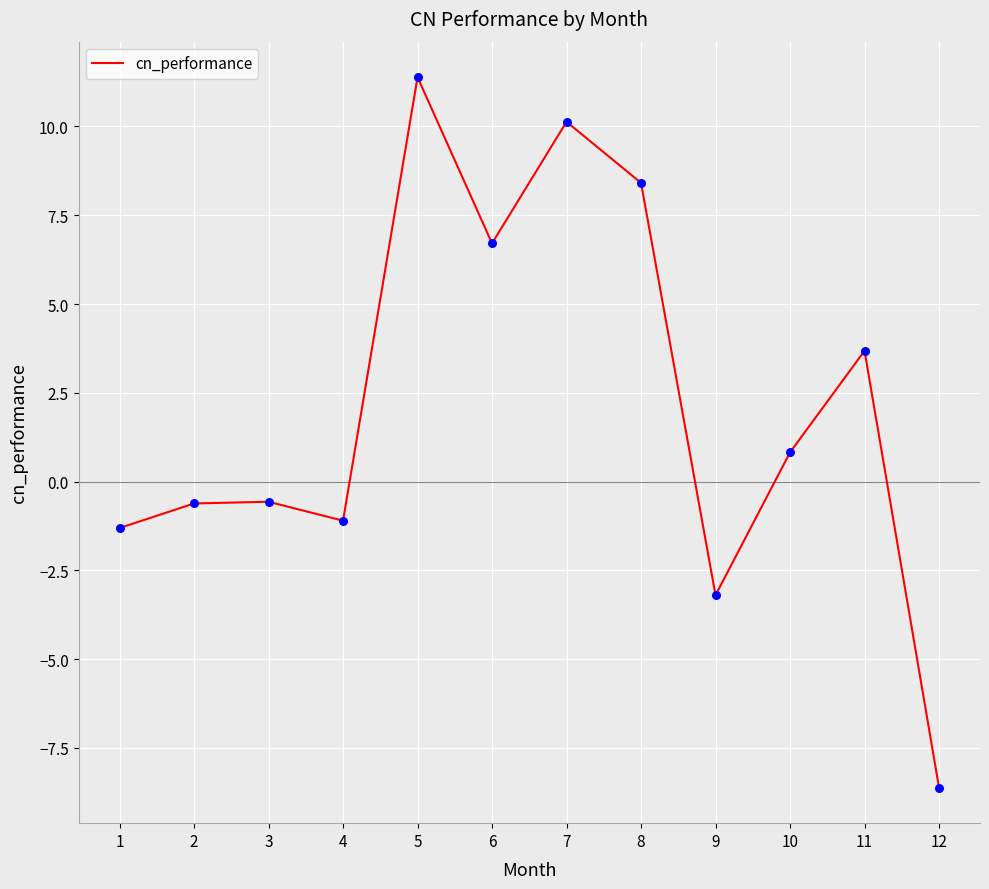

Which has a higher value, 2 or 1?

2